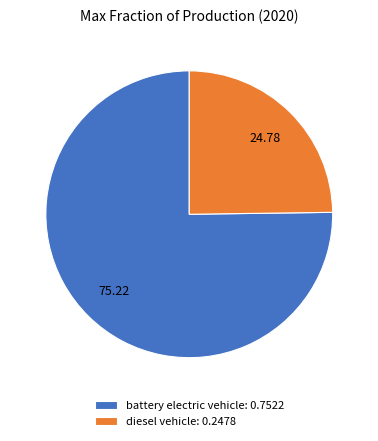

Count the number of slices in the pie.

2